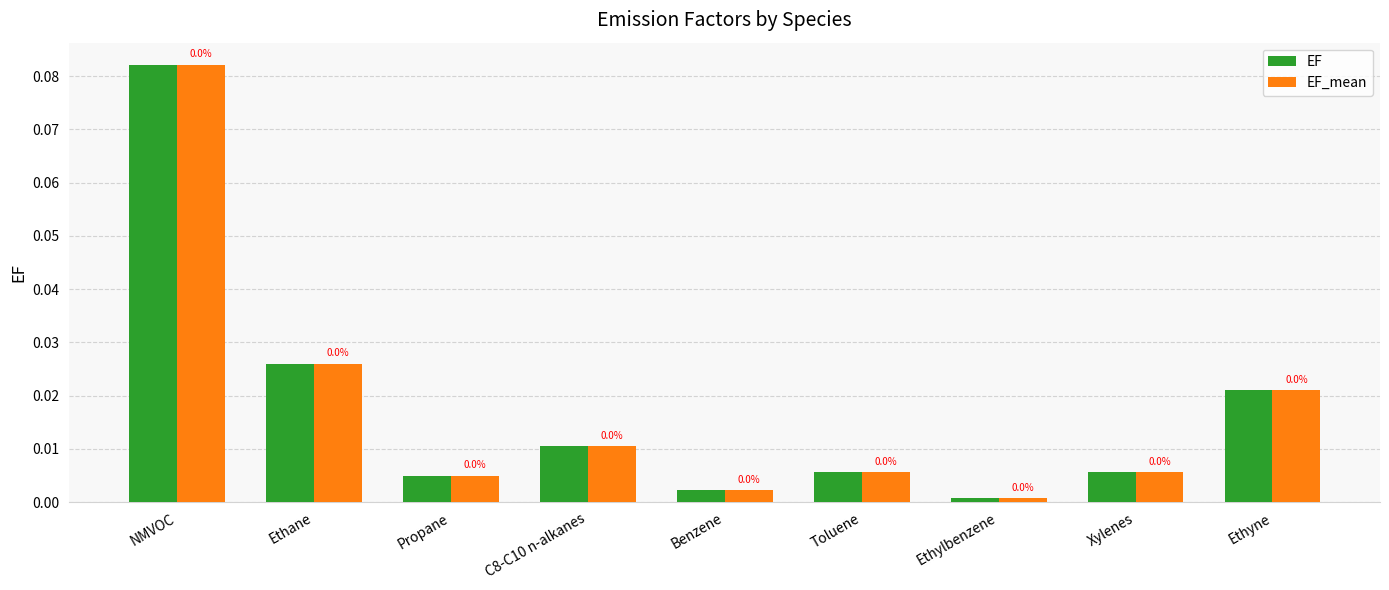

Are the bars horizontal?

No